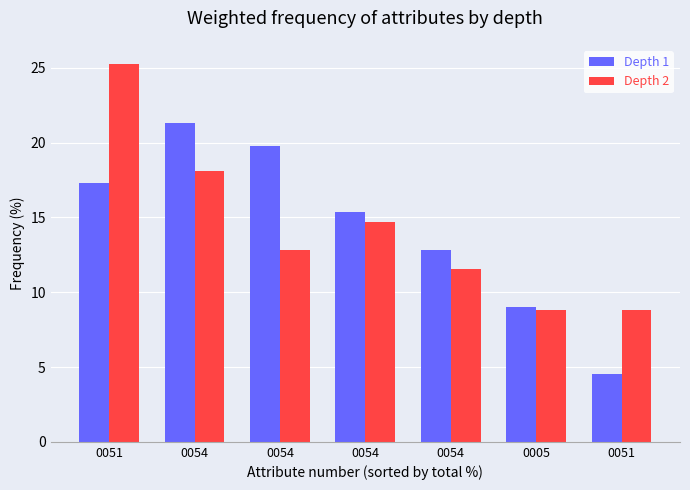

At which category does the chart reach its peak across all series?

0051